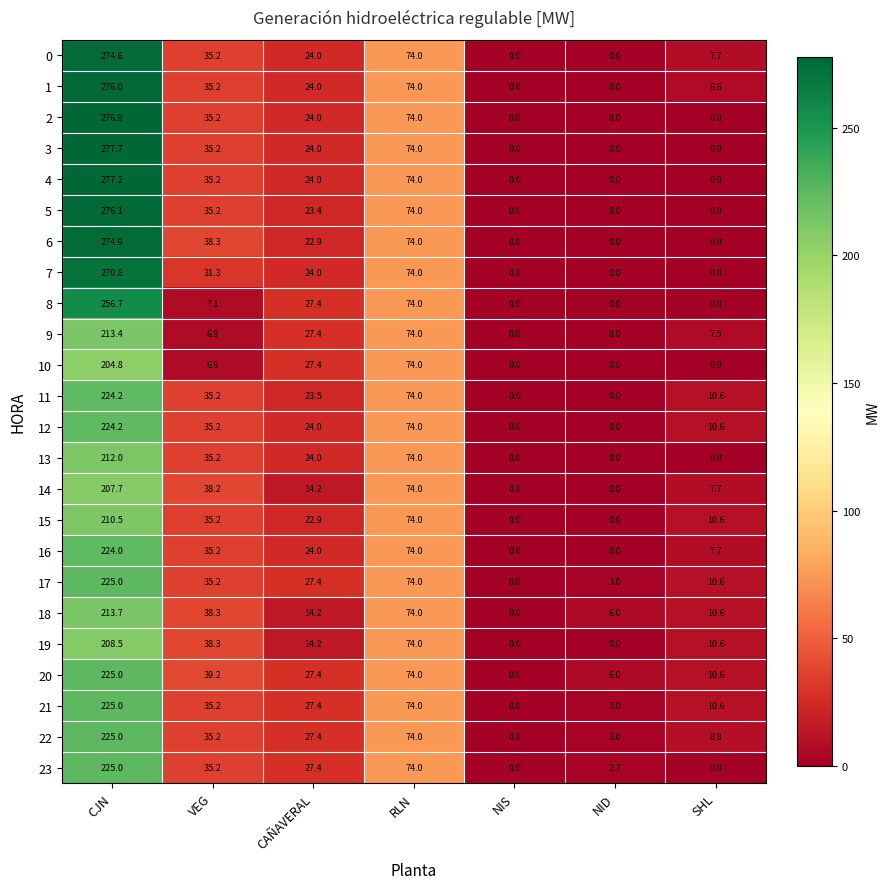

True or false: 5 has a value of -93.8 at NID.

False